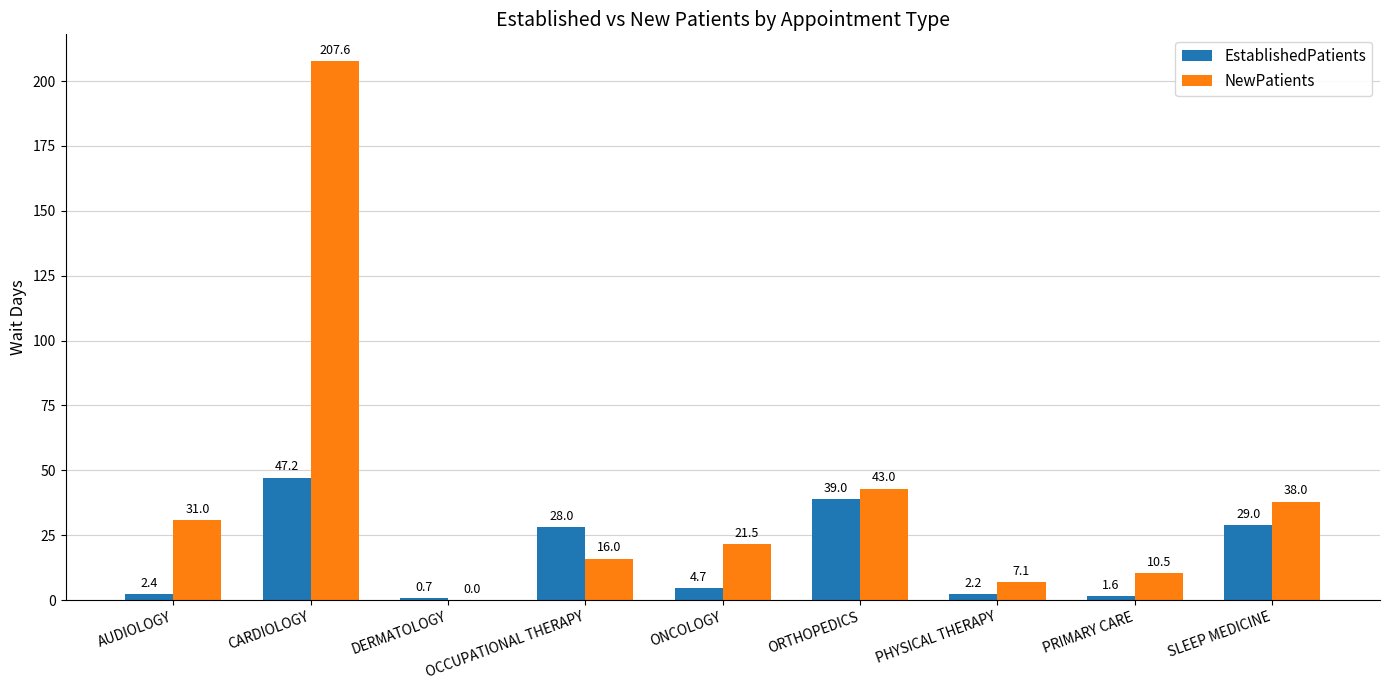

Reading right to left, transcribe all the data shown in this chart.

EstablishedPatients: 29.0	1.6	2.2	39.0	4.7	28.0	0.7	47.2	2.4
NewPatients: 38.0	10.5	7.1	43.0	21.5	16.0	0.0	207.6	31.0